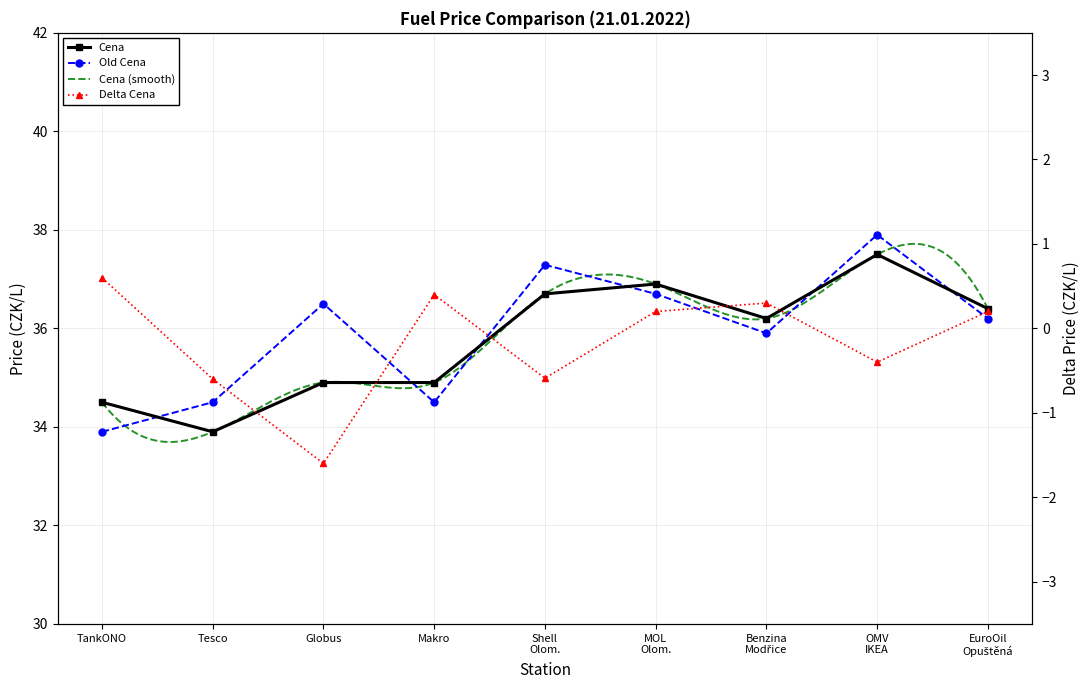

What is the sum of the Cena values at Makro and TankONO?

69.4